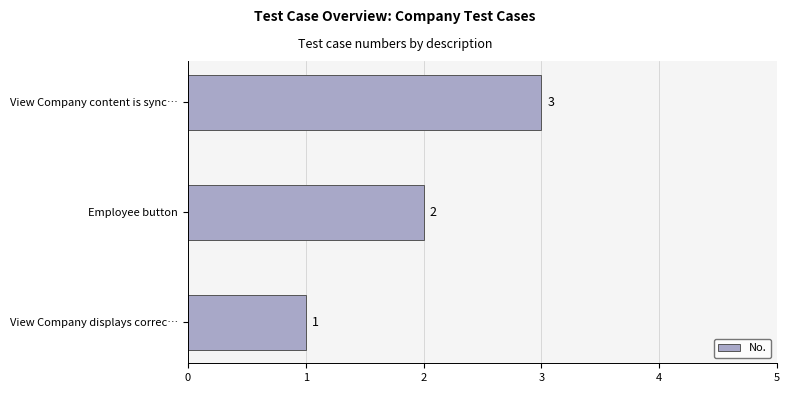

Does the chart contain stacked bars?

No